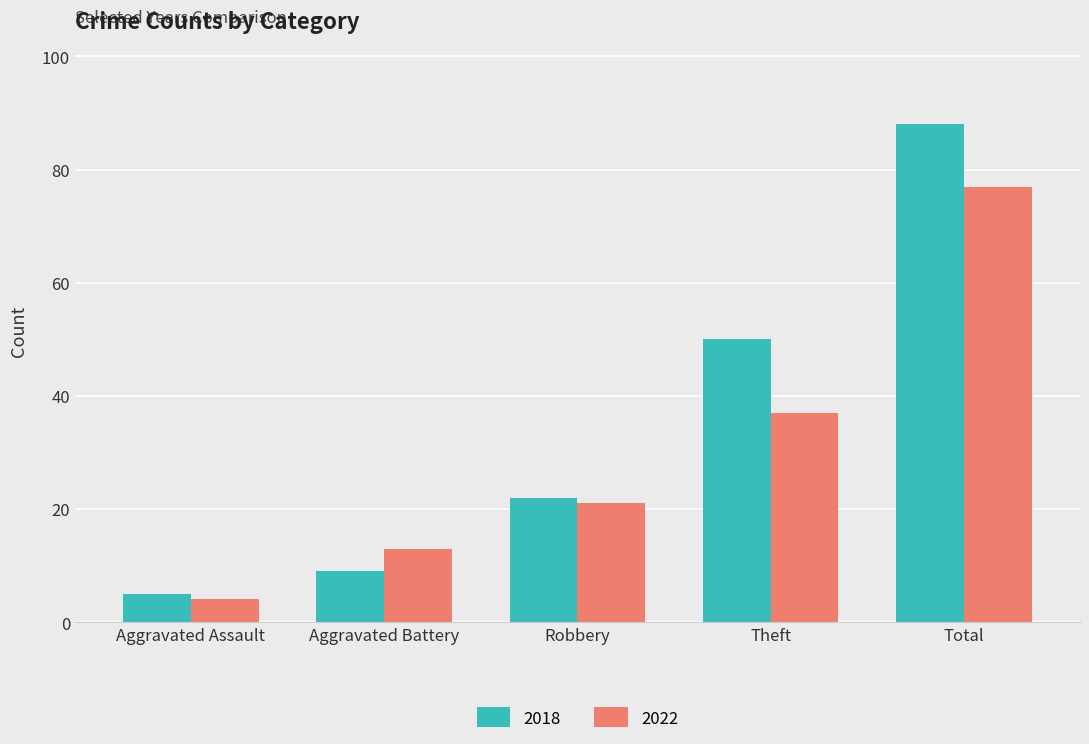

Reading right to left, what are all the values shown in this chart?

2018: Total=88	Theft=50	Robbery=22	Aggravated Battery=9	Aggravated Assault=5
2022: Total=77	Theft=37	Robbery=21	Aggravated Battery=13	Aggravated Assault=4